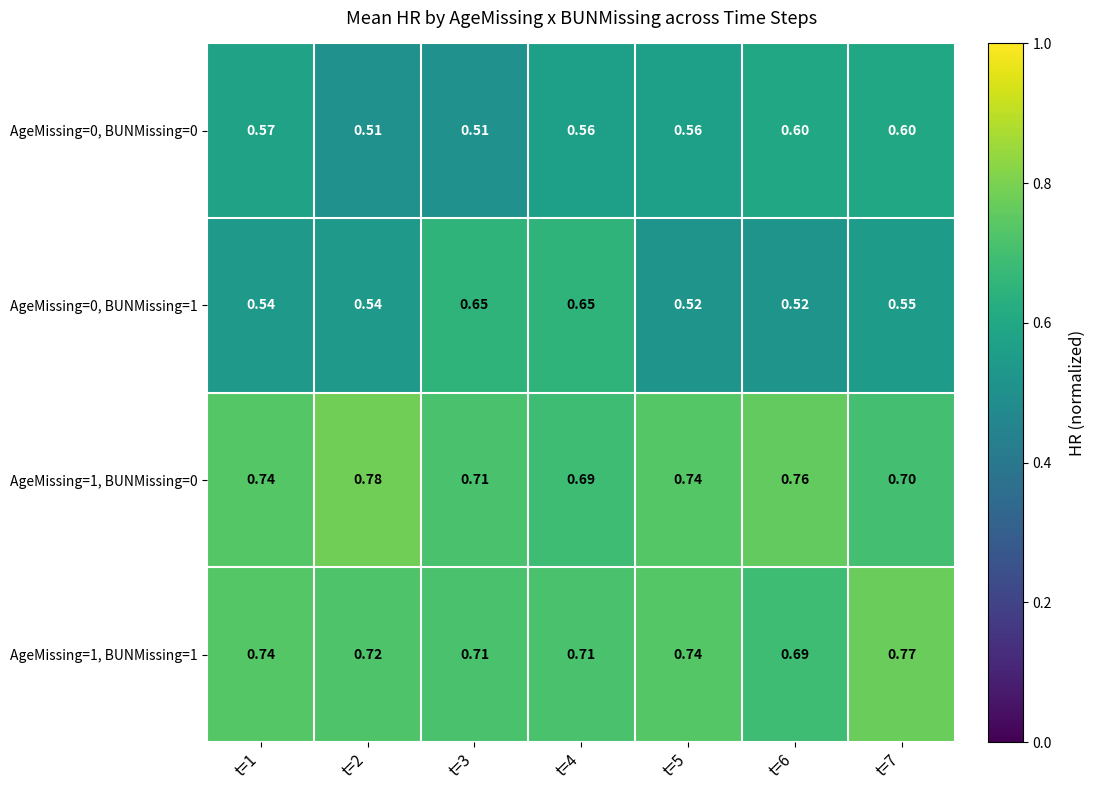

Is the value of AgeMissing=0, BUNMissing=1 at t=1 greater than the value of AgeMissing=1, BUNMissing=0 at t=6?

No